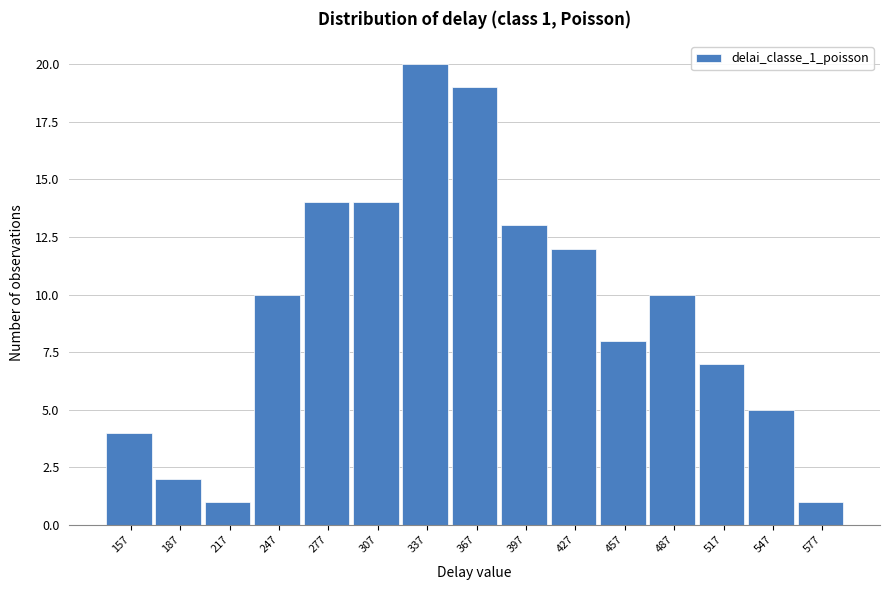

Reading right to left, list all the values displayed in this chart.

577=1	547=5	517=7	487=10	457=8	427=12	397=13	367=19	337=20	307=14	277=14	247=10	217=1	187=2	157=4